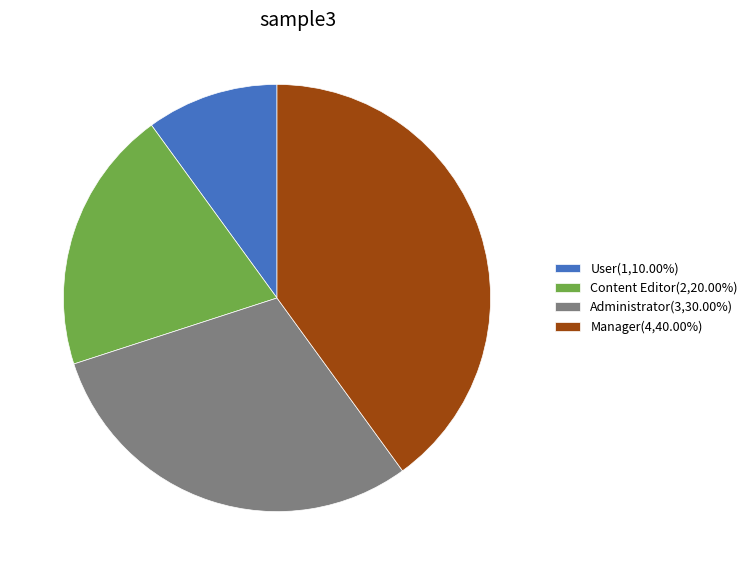

Is there a majority slice in this chart?

No